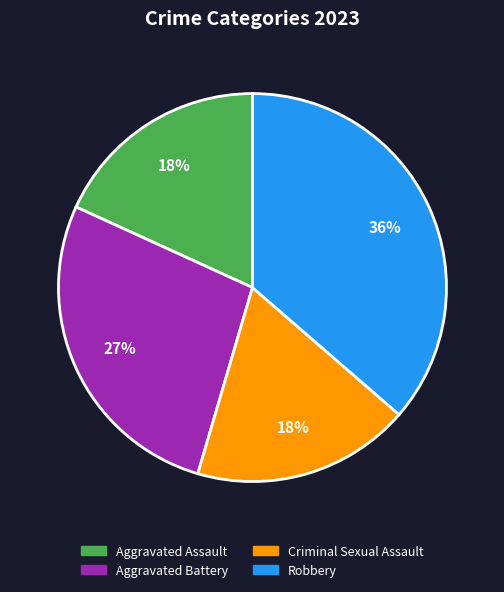

What percentage is the Aggravated Assault slice, to the nearest percent?

18%